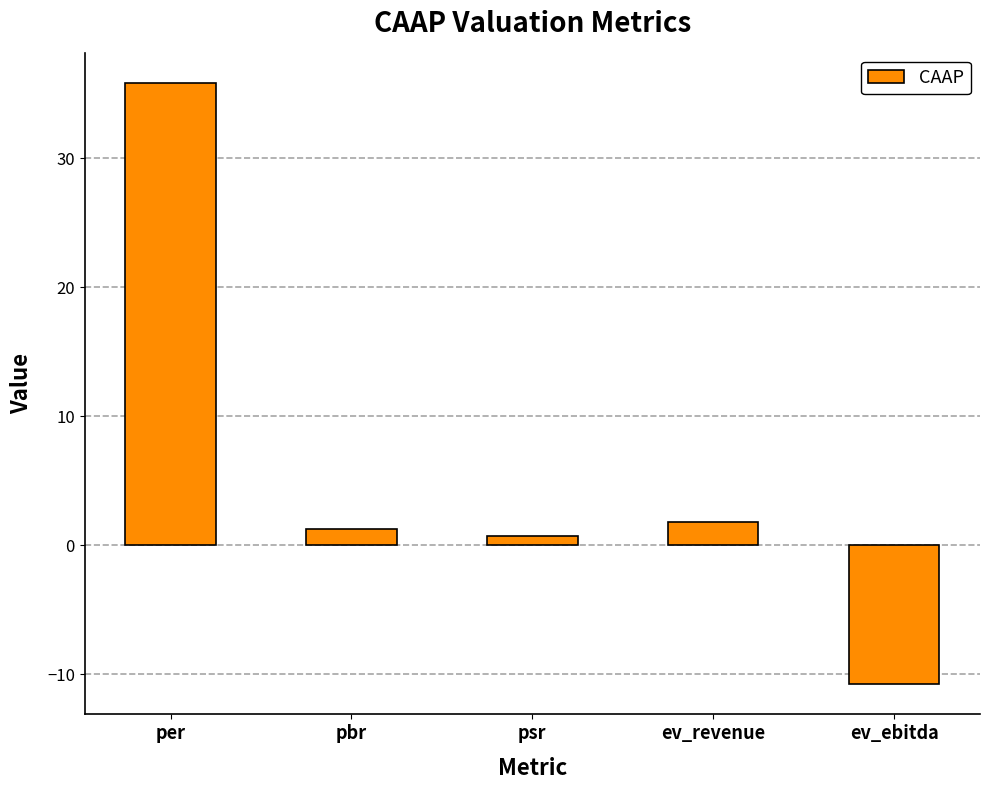

List the labels in order of value, smallest first.

ev_ebitda, psr, pbr, ev_revenue, per